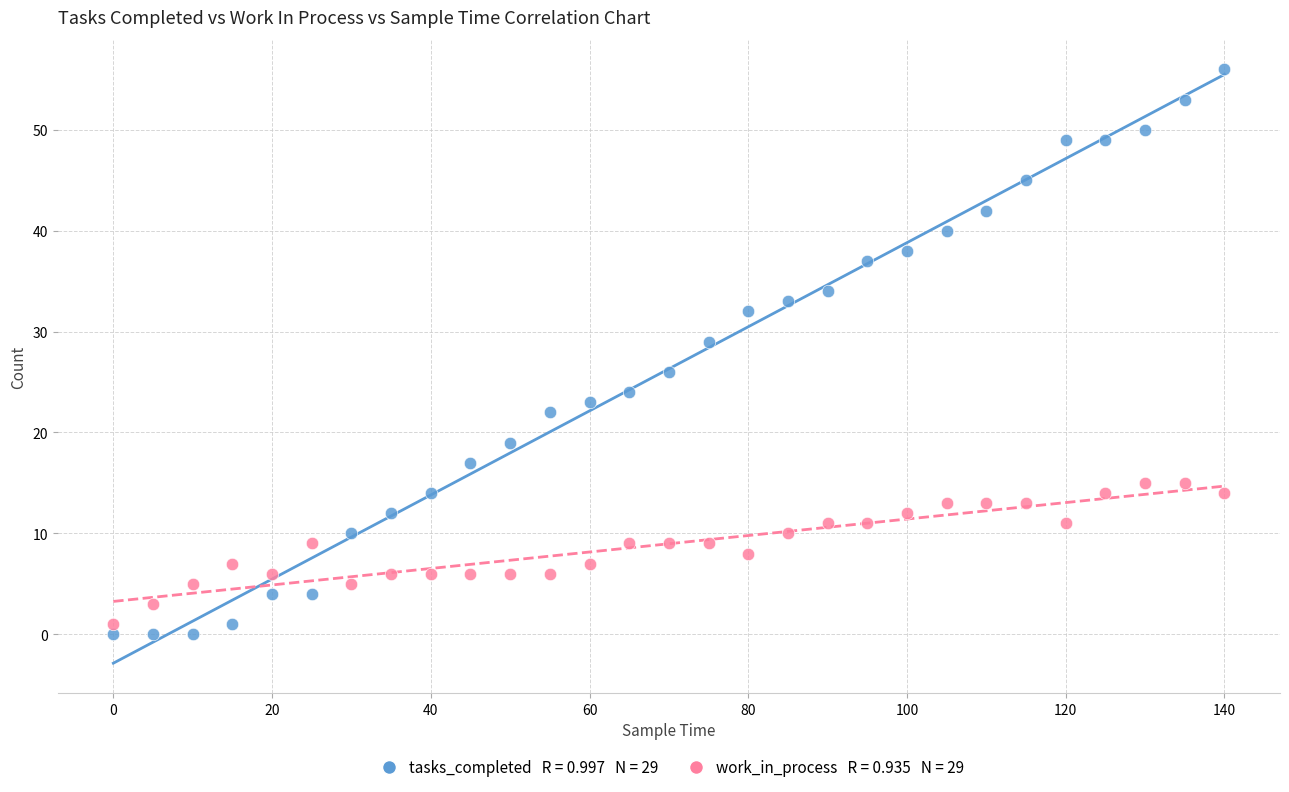

Across all data points, what is the range of X values (max minus min)?

140